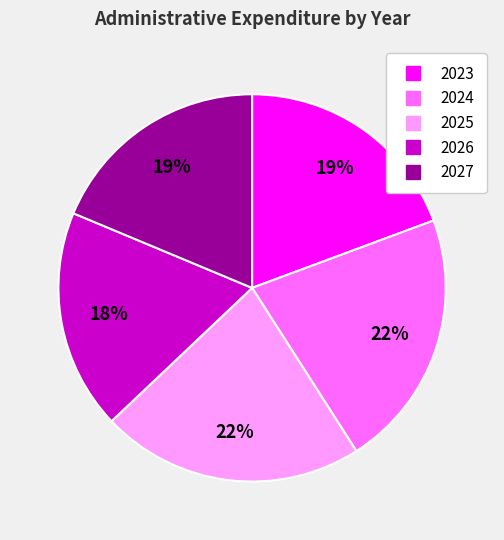

Do 2027 and 2026 together represent more than half of the pie?

No